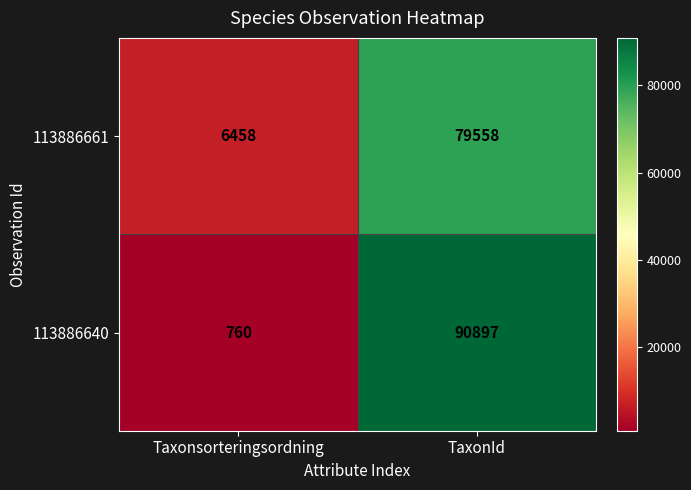

Which category has the lowest value across all series?

Taxonsorteringsordning